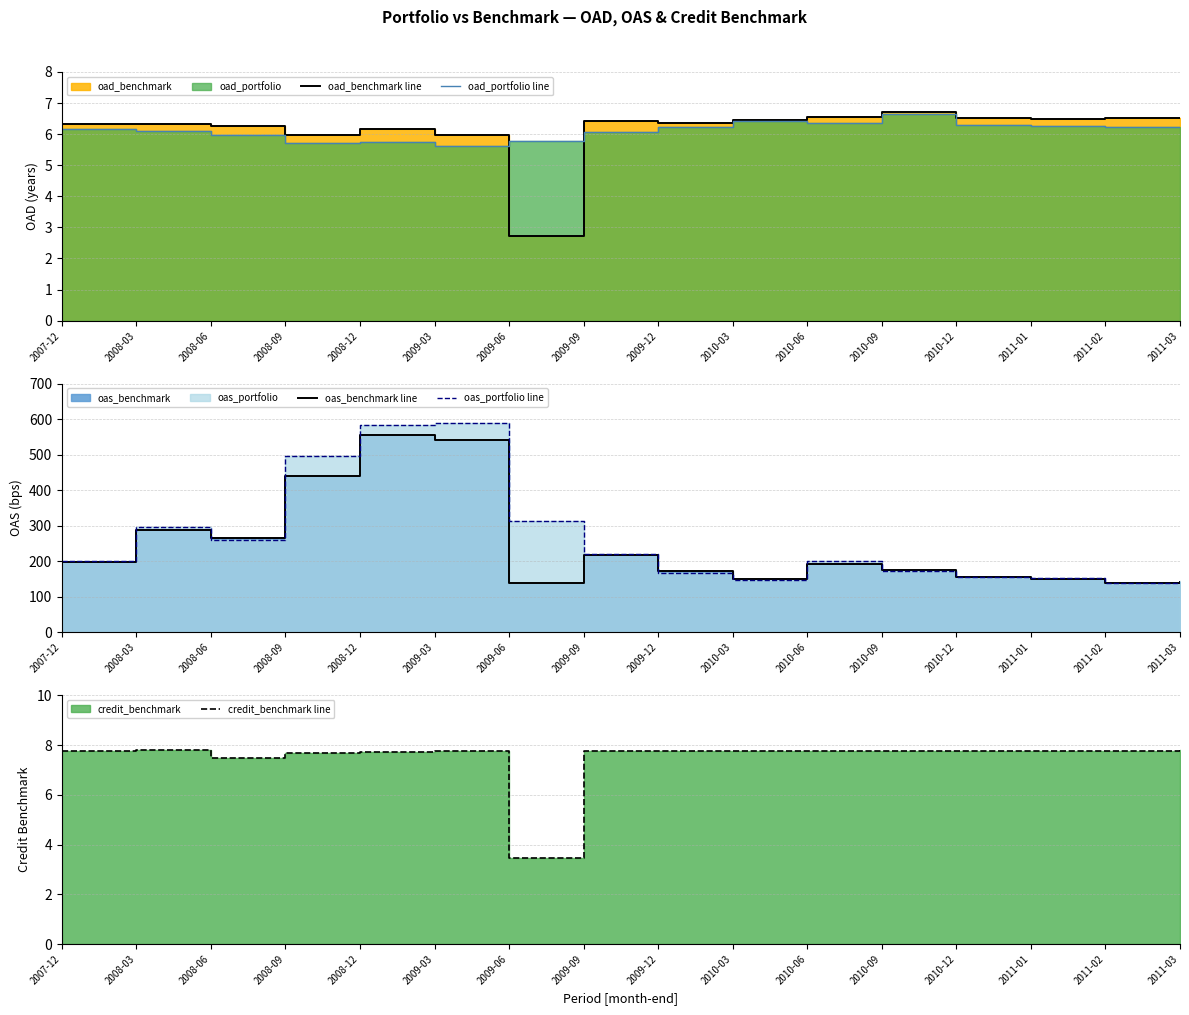

True or false: oad_benchmark line has a value of 6.3 at 2007-12.

True